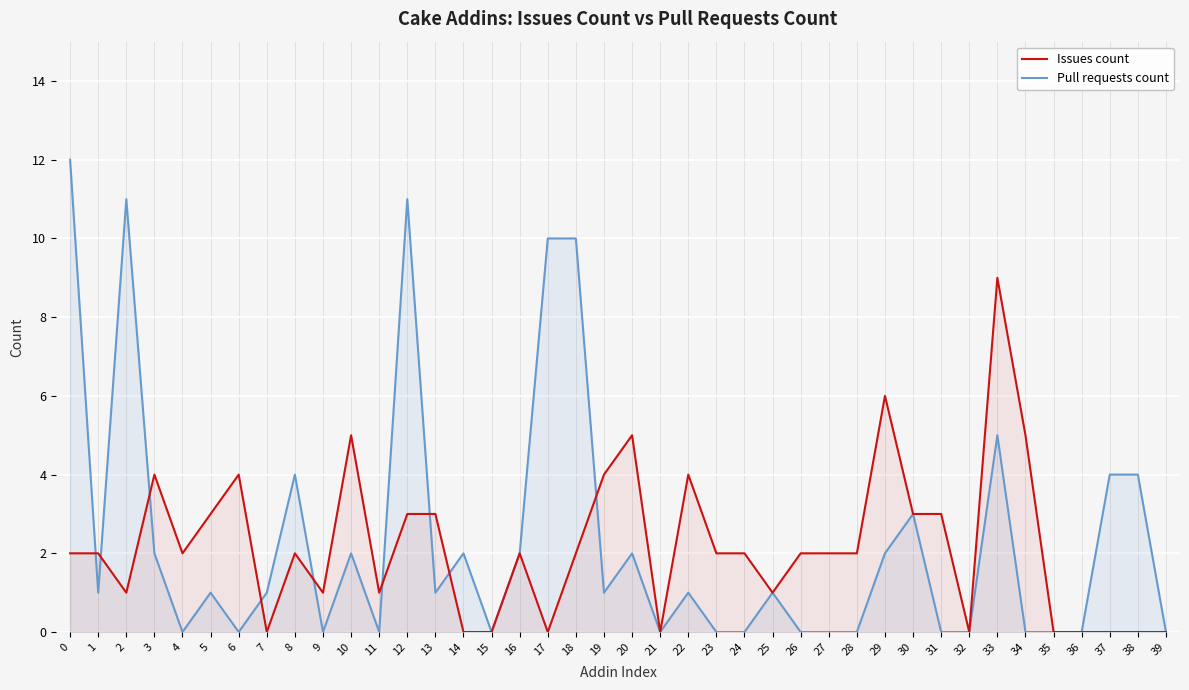

What is the difference between the highest and lowest values at 33?

4